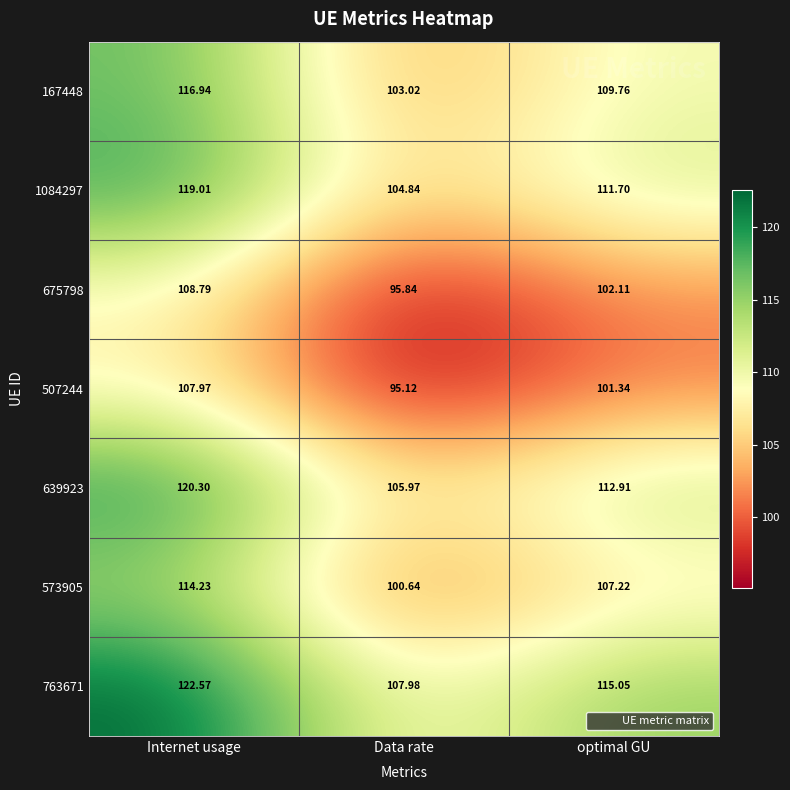

Which series changed the most between Internet usage and Data rate?

763671